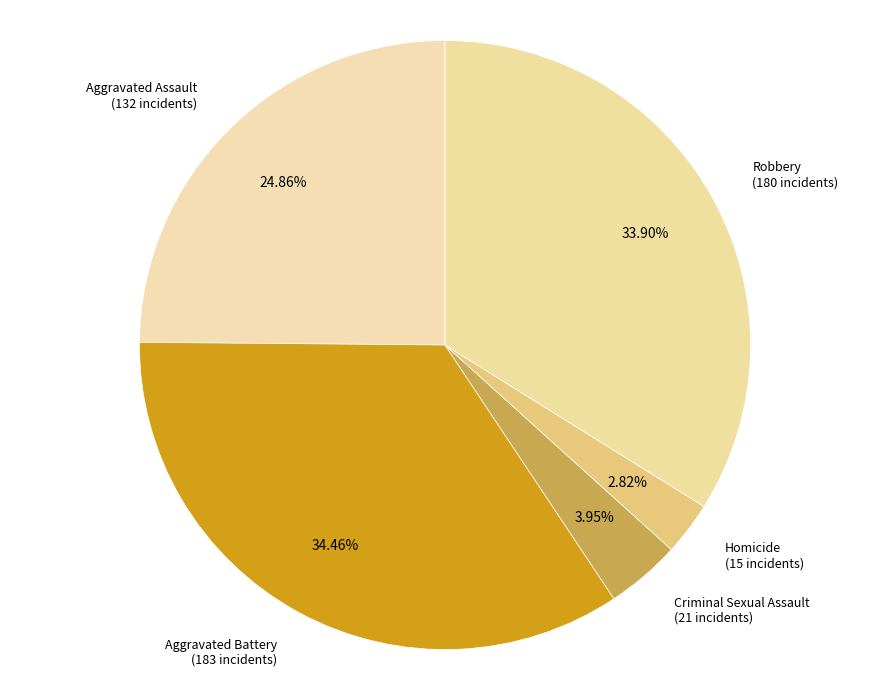

To the nearest percent, what is the difference between the Aggravated Battery and Criminal Sexual Assault slice percentages?

31%